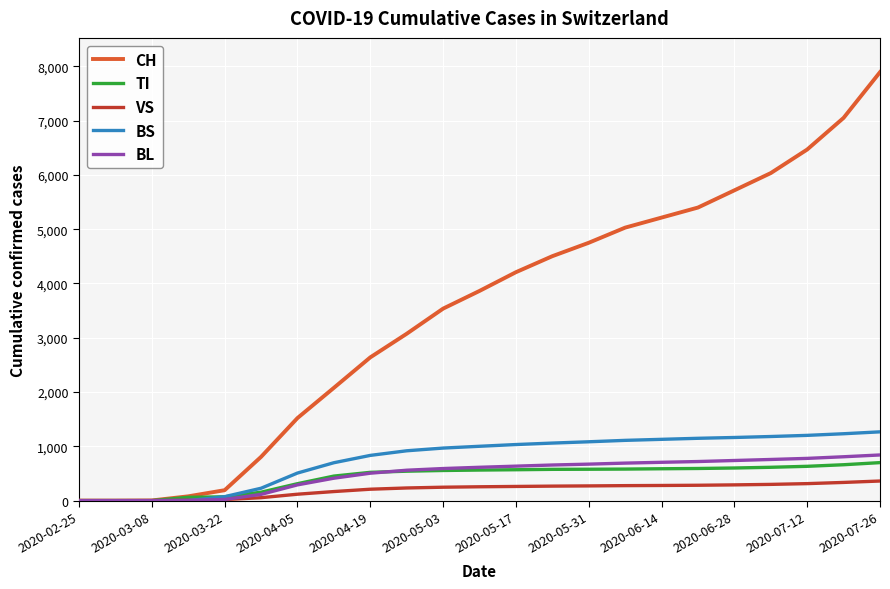

List the series in order of their peak value, lowest first.

VS, TI, BL, BS, CH